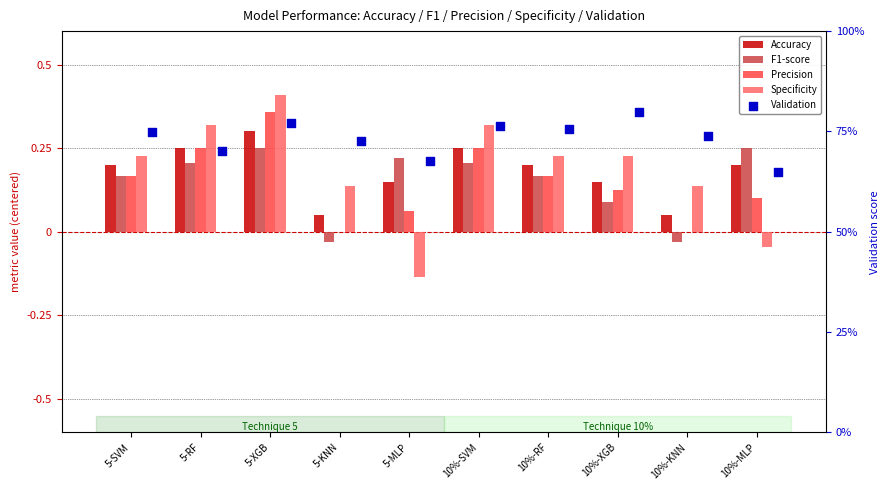

Which series reaches the minimum Y coordinate?

Specificity